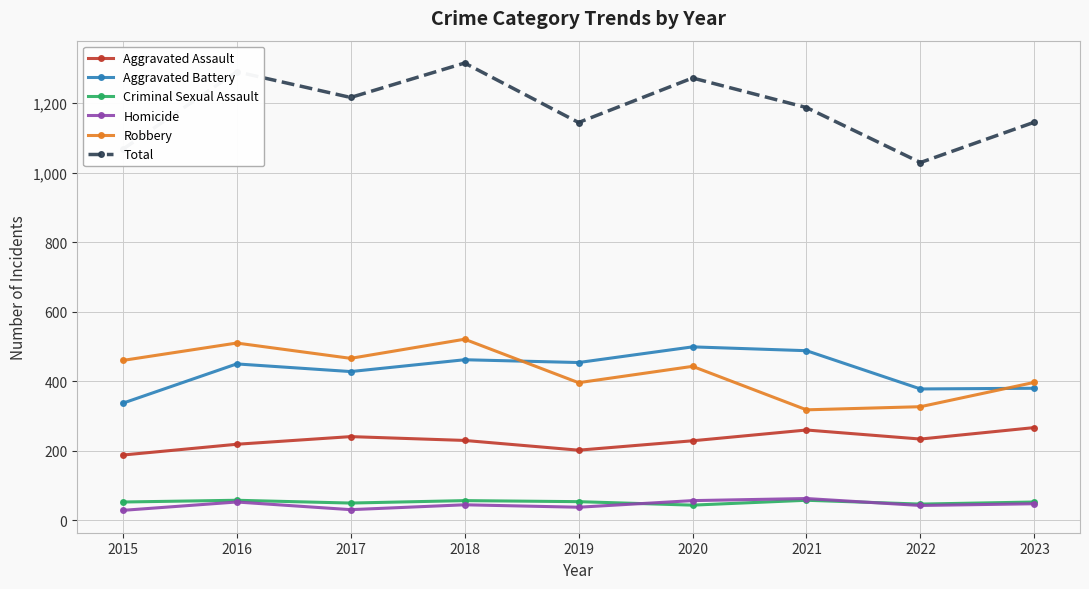

What is the total value across all series at 2015?

2134